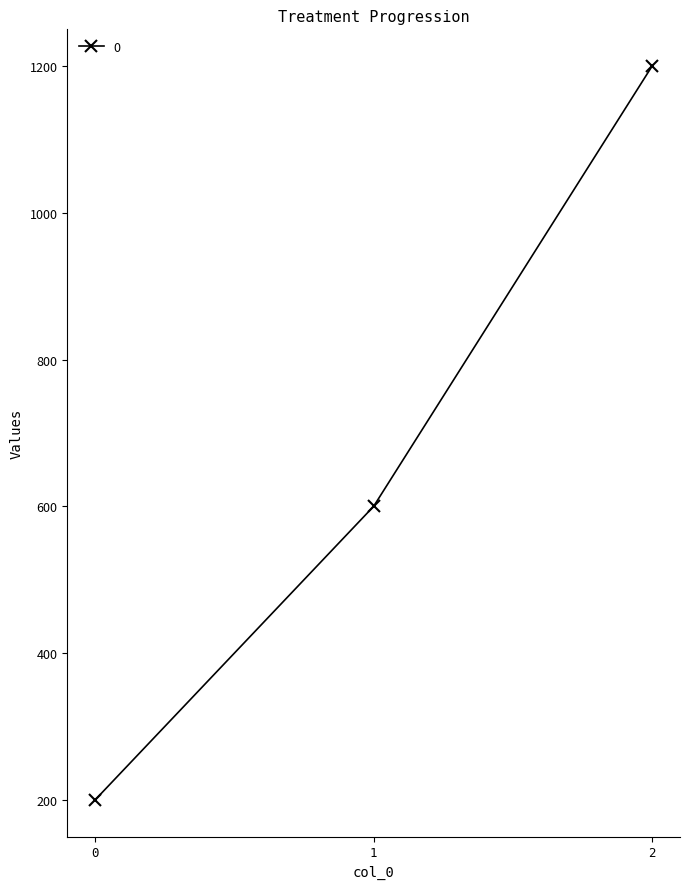

What is the average value?

667